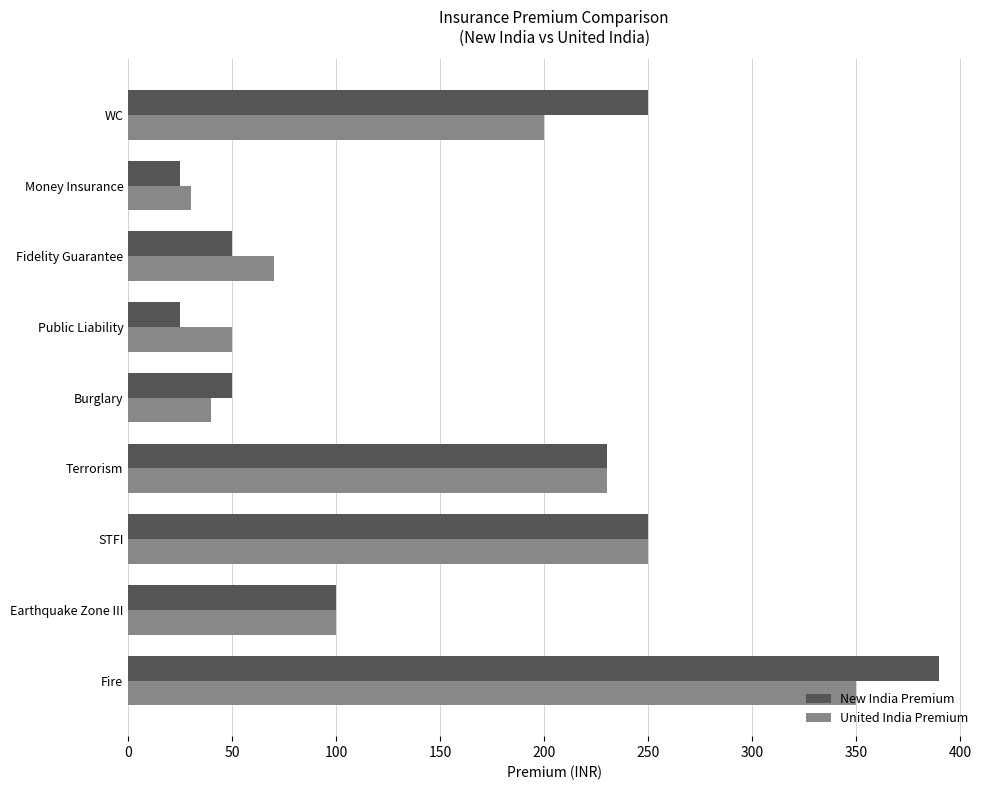

Rank the categories by United India Premium value from lowest to highest.

Money Insurance, Burglary, Public Liability, Fidelity Guarantee, Earthquake Zone III, WC, Terrorism, STFI, Fire